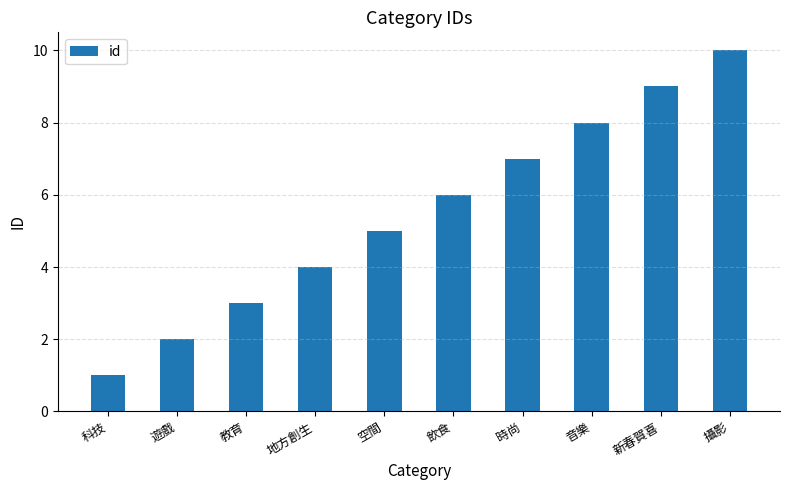

List the labels in order of value, largest first.

攝影, 新春賀喜, 音樂, 時尚, 飲食, 空間, 地方創生, 教育, 遊戲, 科技